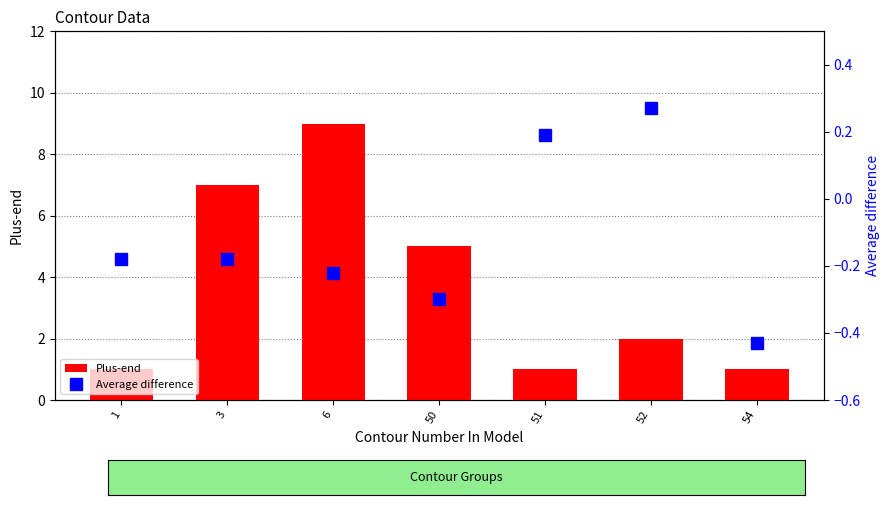

Count the Average difference values in the range 0 to 1.

2